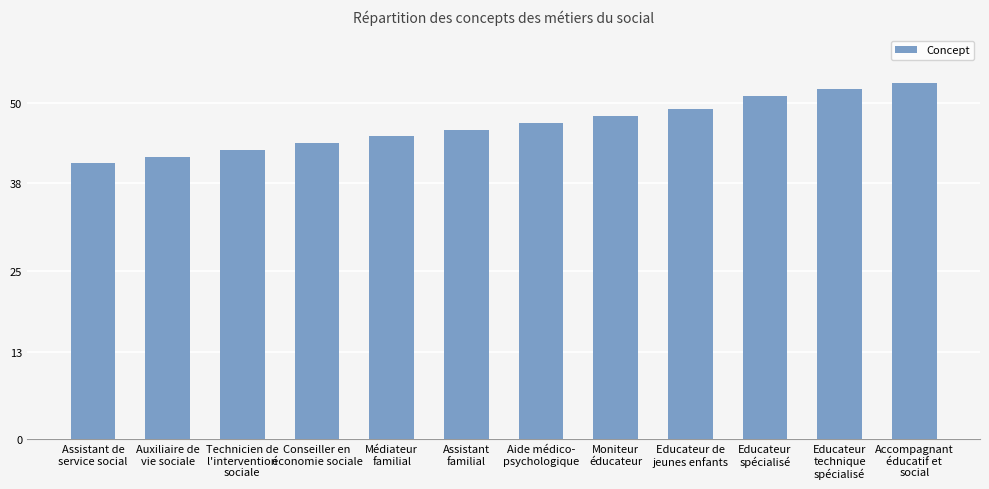

How many series are shown in this chart?

1